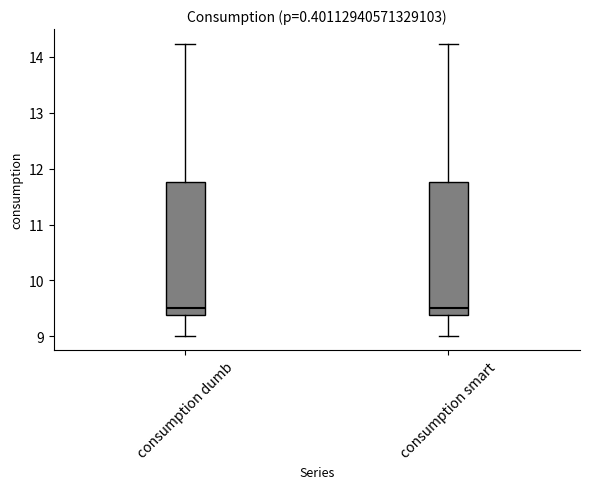

Reading left to right, transcribe this box plot: for each box, give where its median line is, the range the box spans, and where its two whiskers end, as read against the y-axis. The values are not printed on the chart, so give them approximately, as read against the axis.

consumption dumb: median 9.5, box 9.4 to 11.8, whiskers 9.0 to 14.2
consumption smart: median 9.5, box 9.4 to 11.8, whiskers 9.0 to 14.2